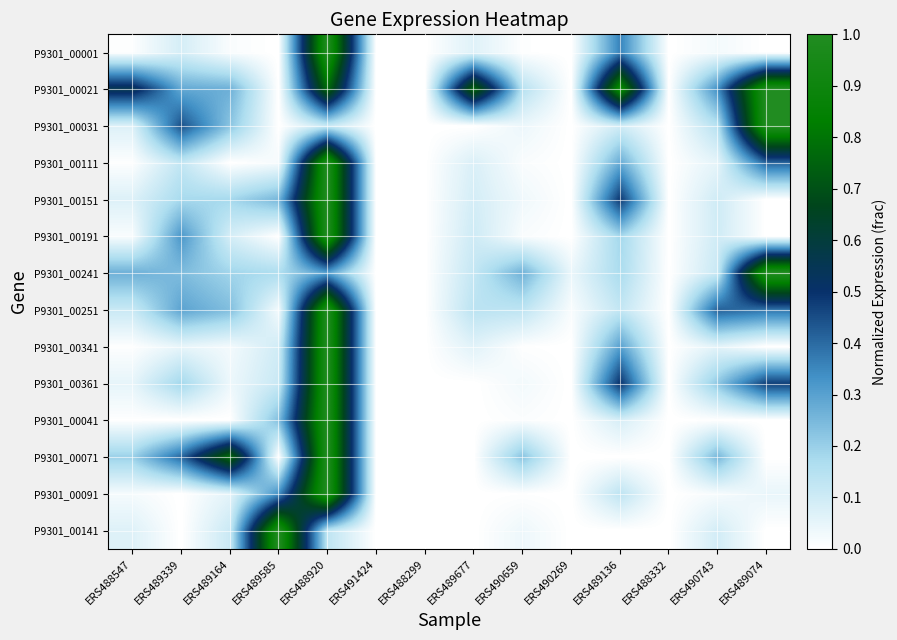

Which category has the lowest value across all series?

ERS489585